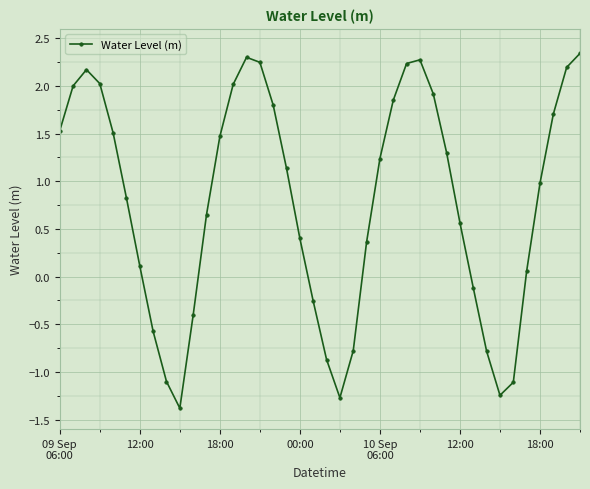

What is the greatest value displayed?

2.3